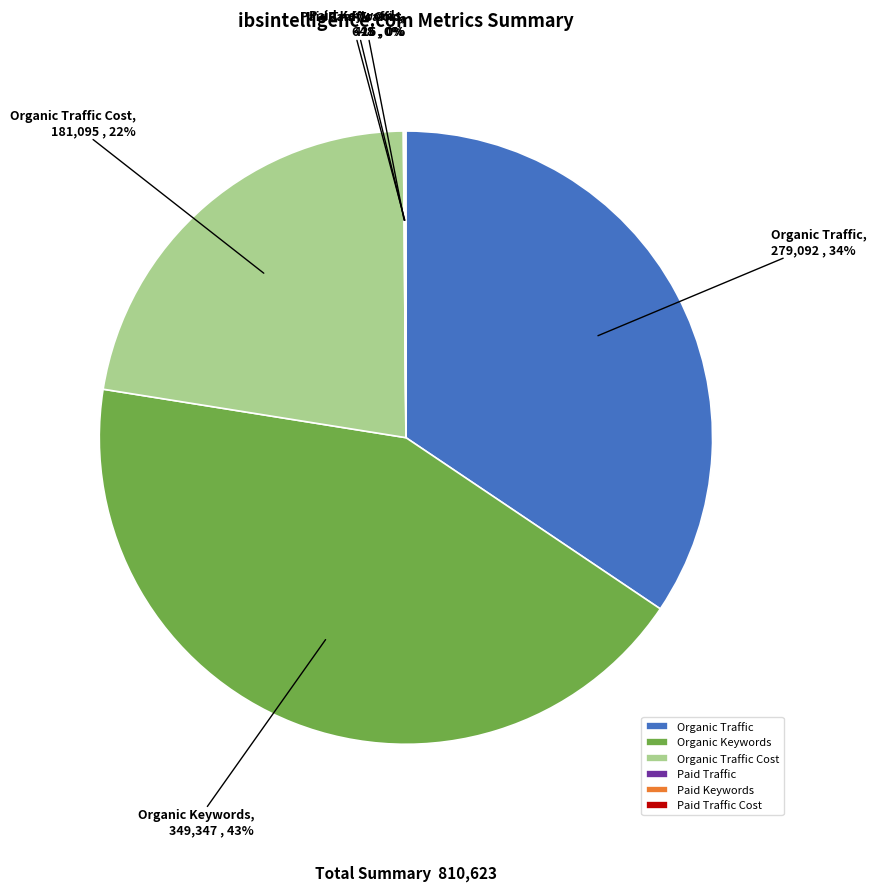

True or false: Organic Traffic accounts for 34% of the total.

True